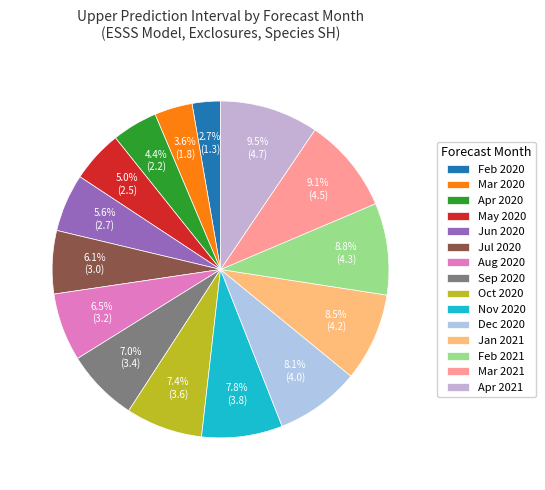

How many segments does this pie chart have?

15